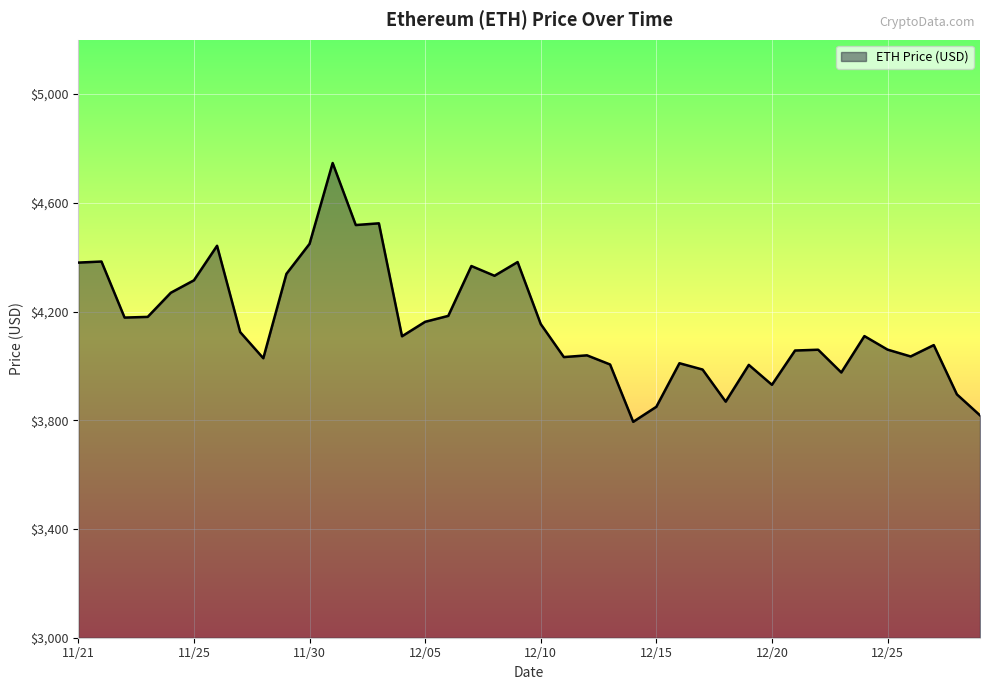

What is the smallest value displayed?

3794.3